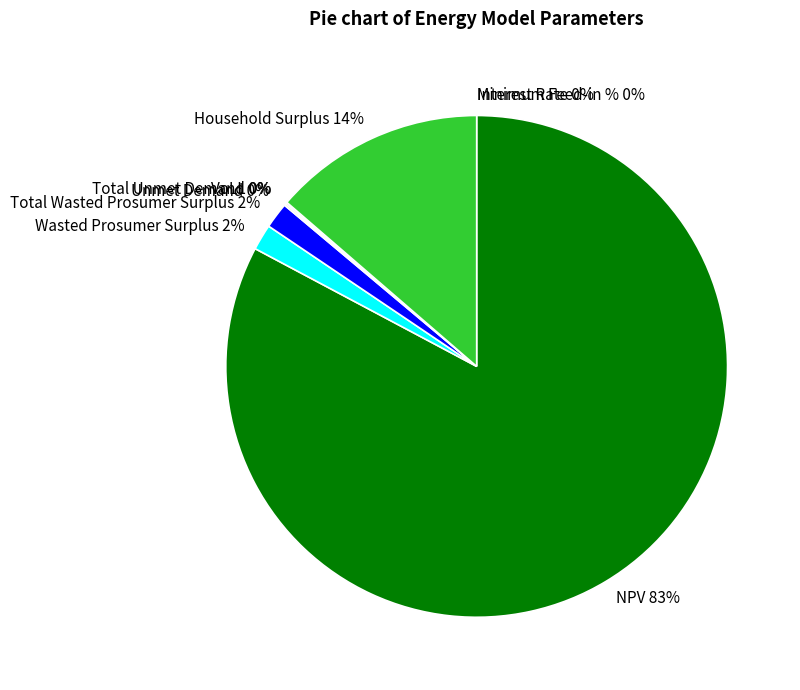

To the nearest percent, what is the average slice percentage?

11%